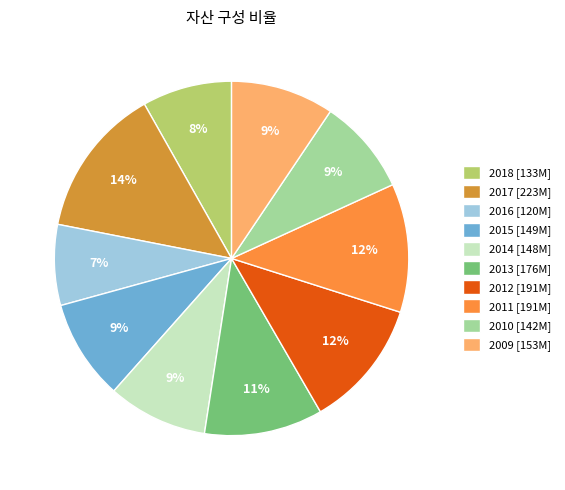

What percentage is the 2013 slice, to the nearest percent?

11%